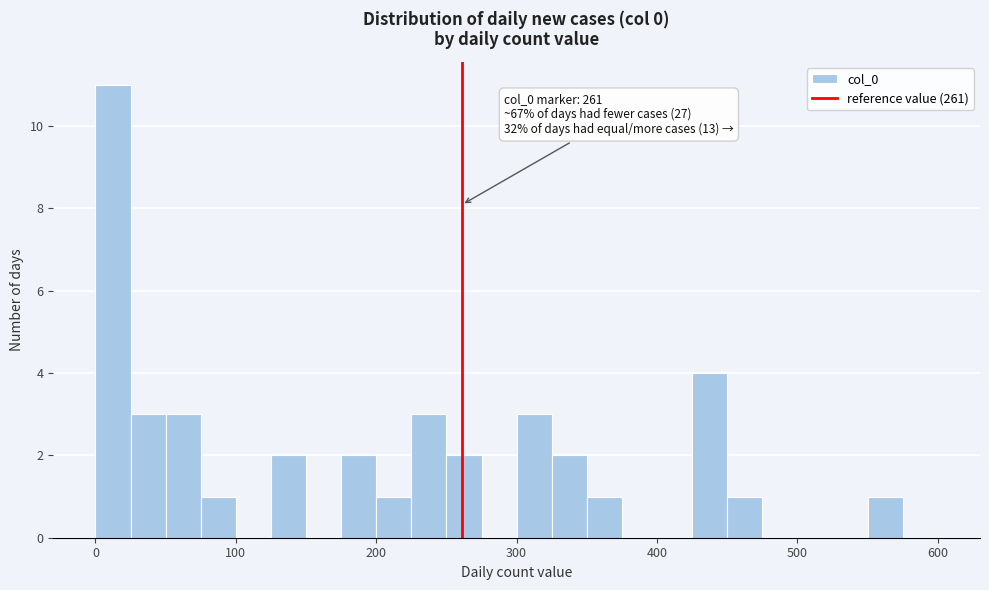

Read against the x-axis, roughly where is the centre of the tallest bar?

10